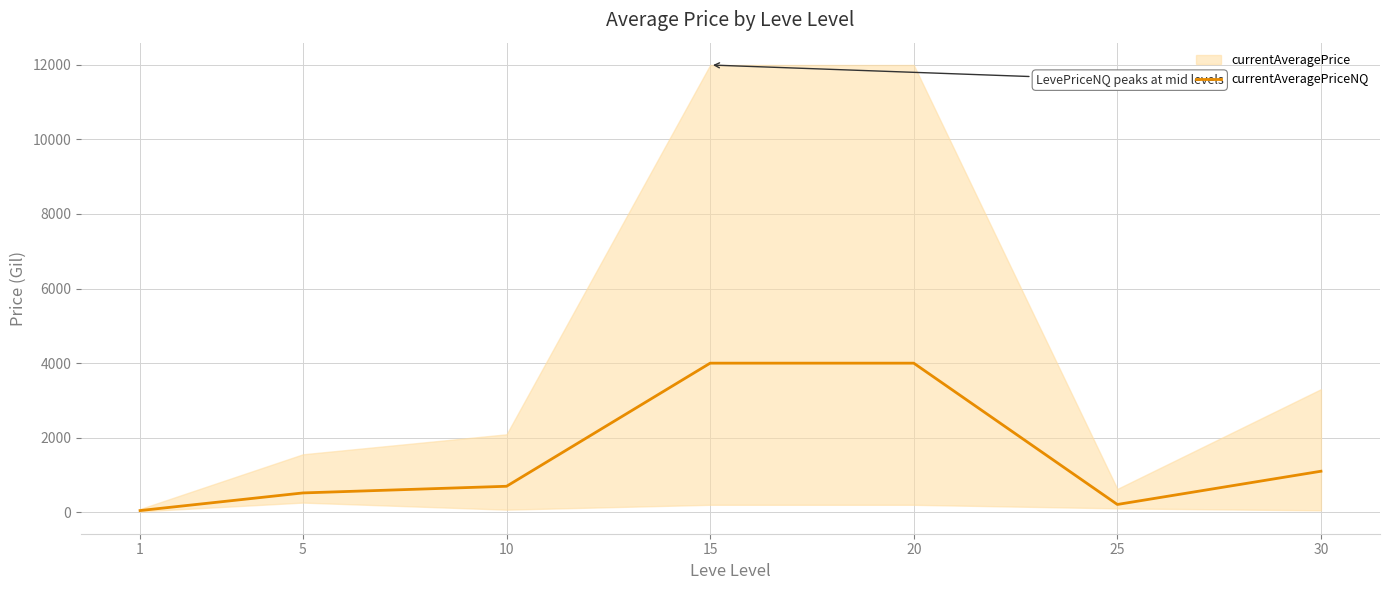

What is the sum of all values?

10564.6